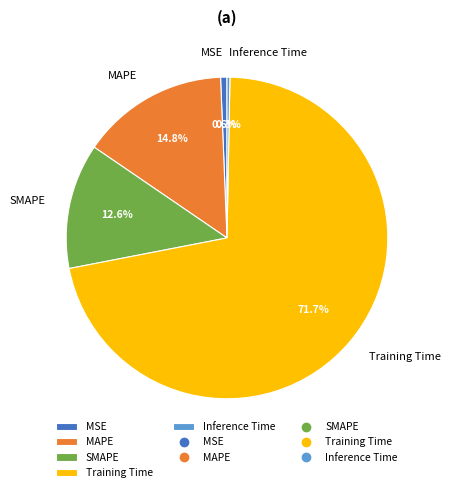

To the nearest percent, what is the difference between the largest and smallest slice percentages?

71%